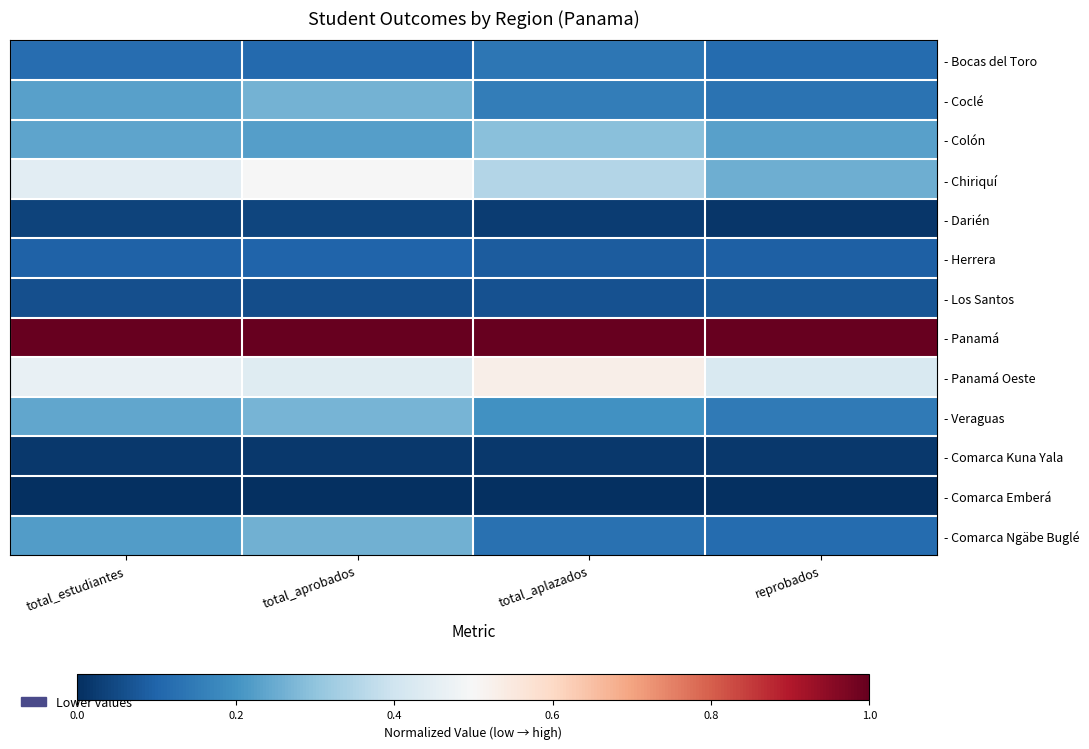

What is the maximum value shown in the chart?

1.0